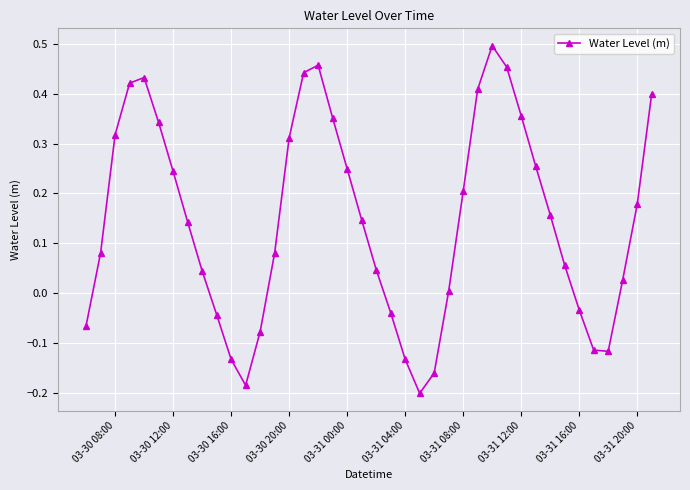

How many interior local peaks (higher than both neighbors) does the data have?

3